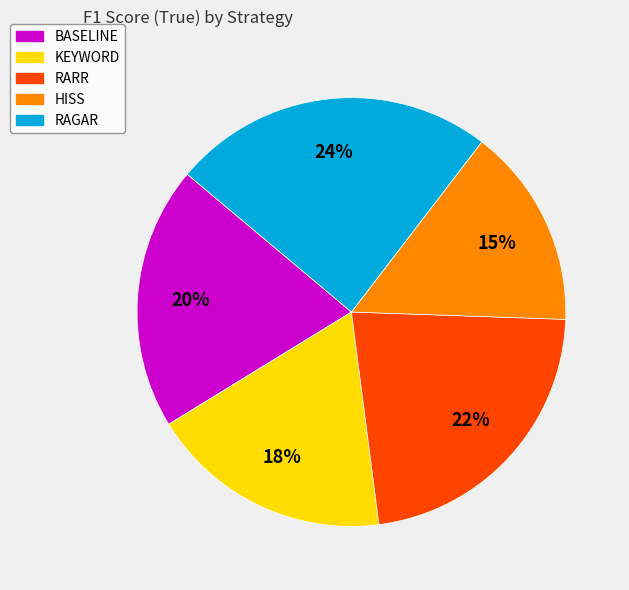

To the nearest percent, what is the difference between the BASELINE and HISS slice percentages?

5%